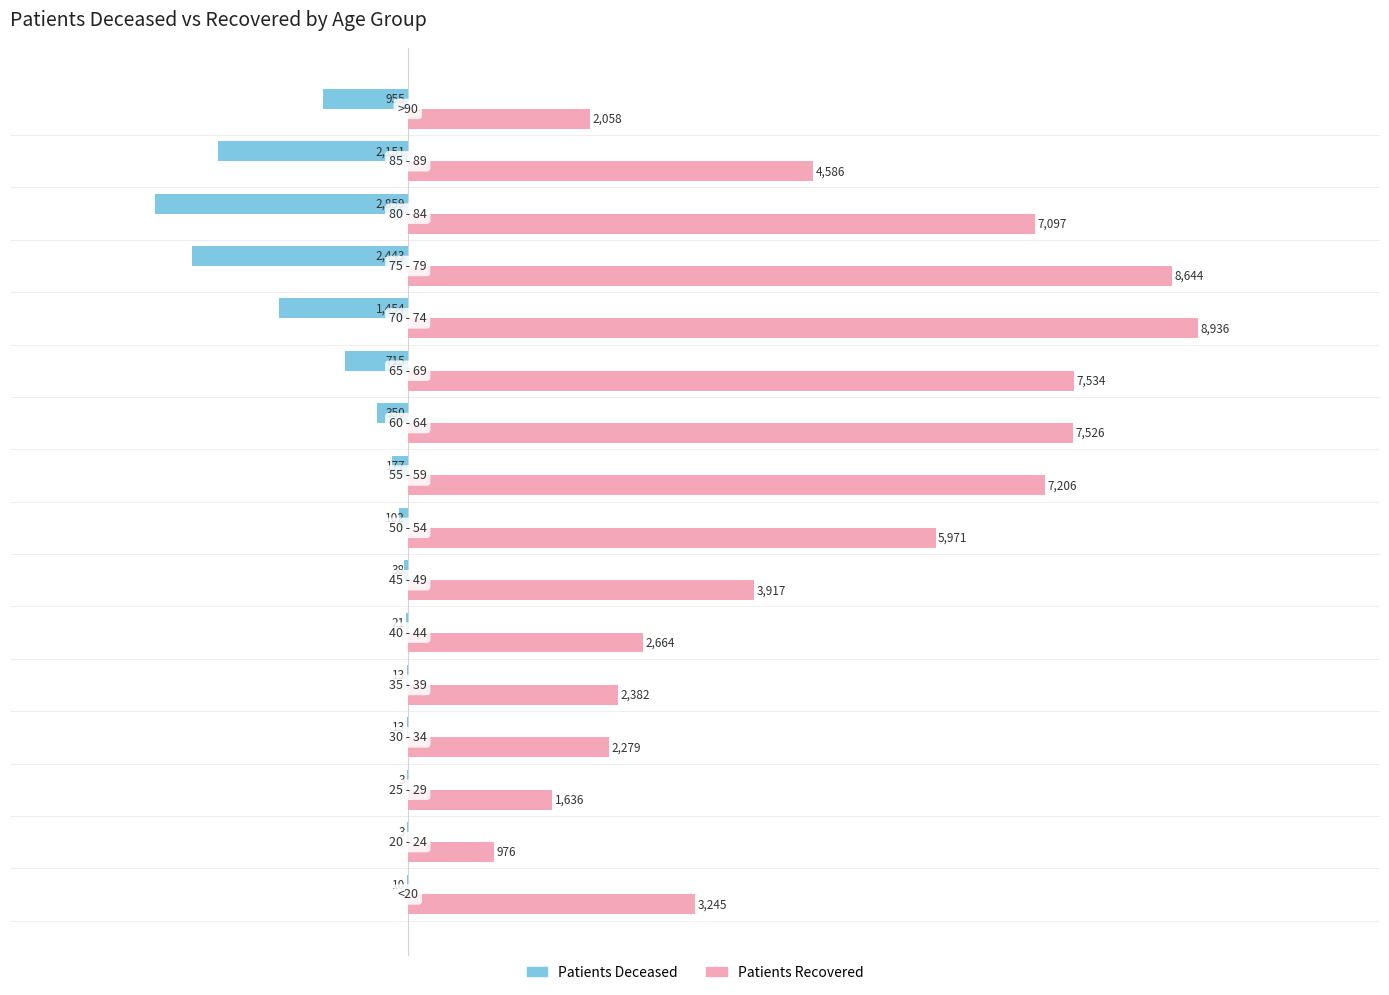

What is the greatest value displayed?

8936